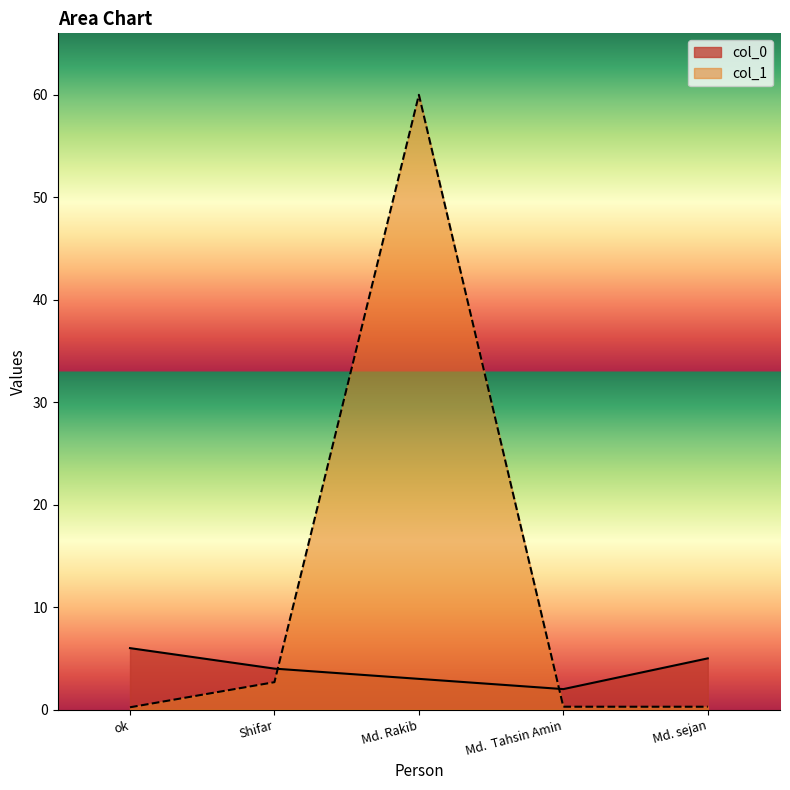

Rank the series at Md. sejan from highest to lowest value.

col_0, col_1